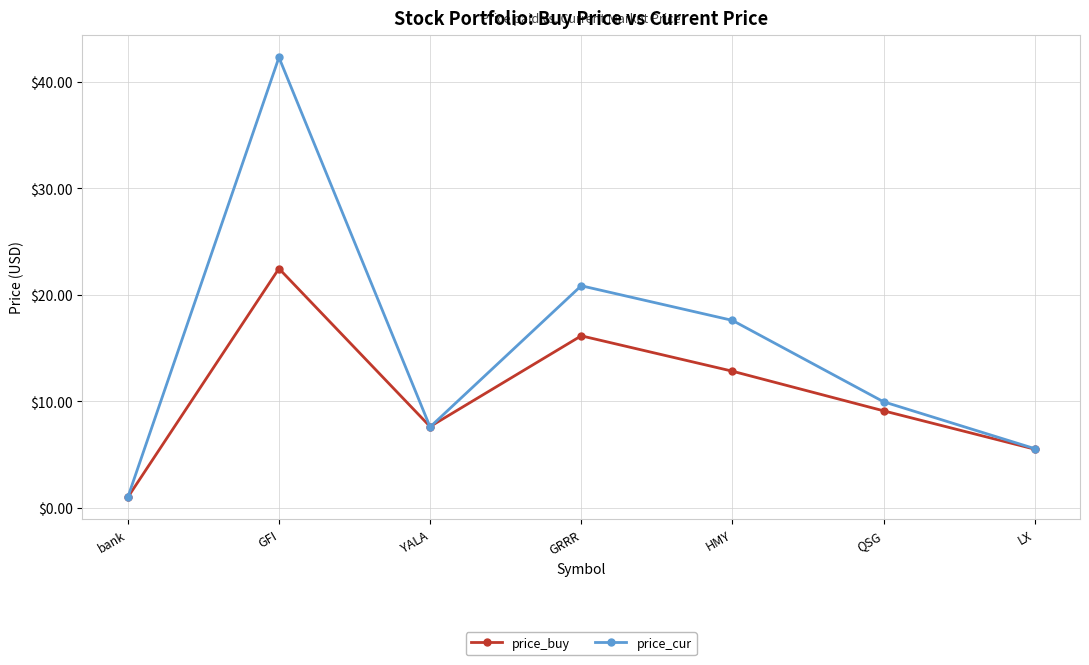

List the series in order of their peak value, highest first.

price_cur, price_buy